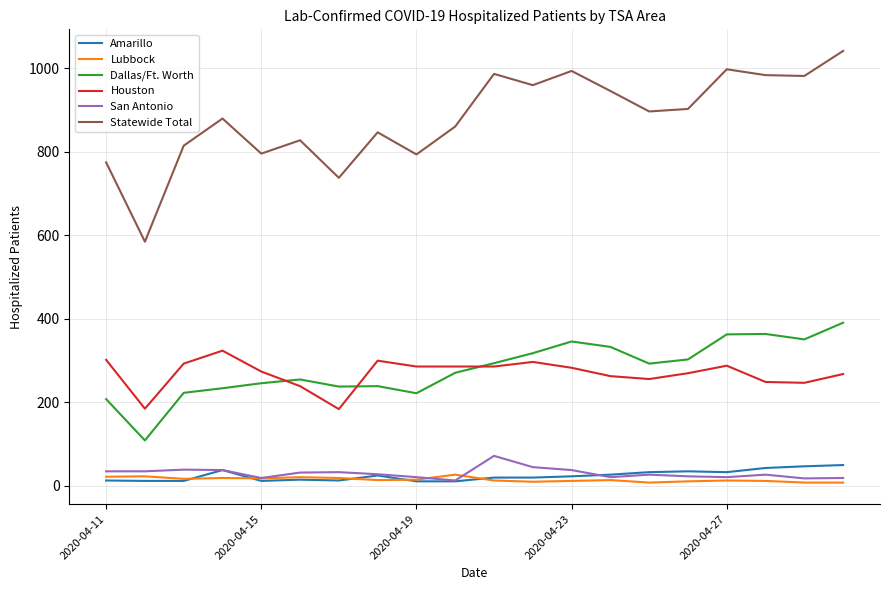

What is the maximum value for Statewide Total?

1042